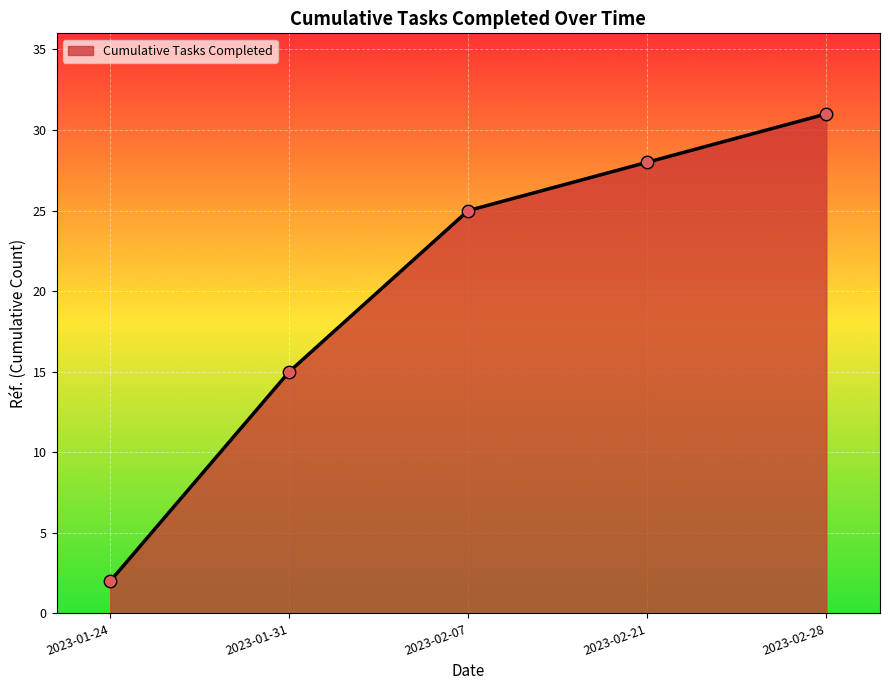

Between 2023-02-21 and 2023-01-24, which is larger?

2023-02-21